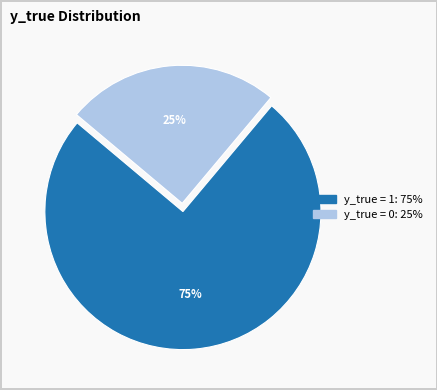

To the nearest percent, what is the difference between the largest and smallest slice percentages?

50%